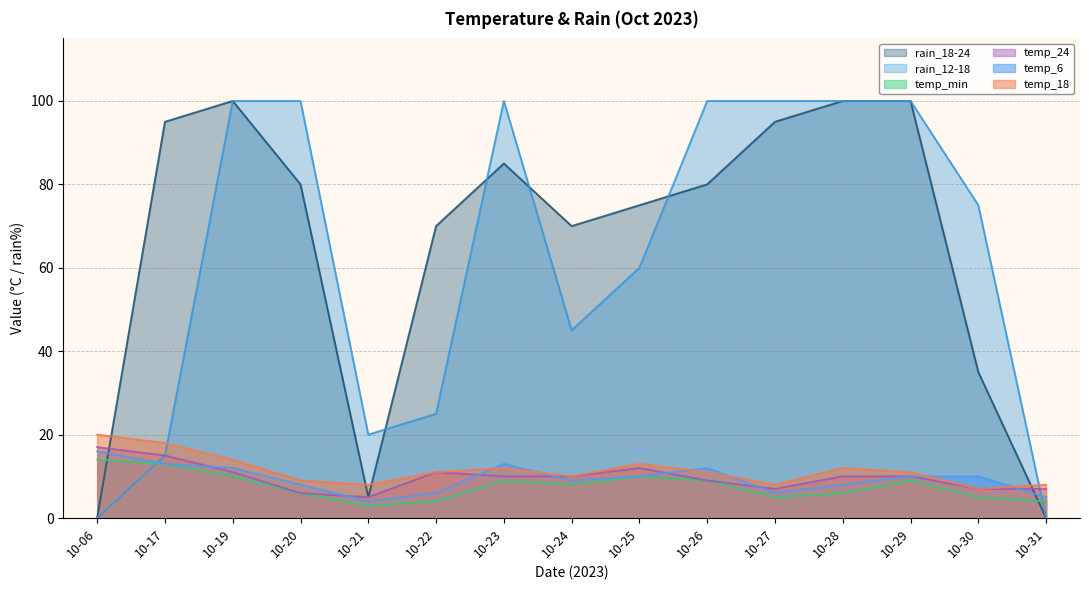

Which series has the largest total across all categories?

rain_18-24